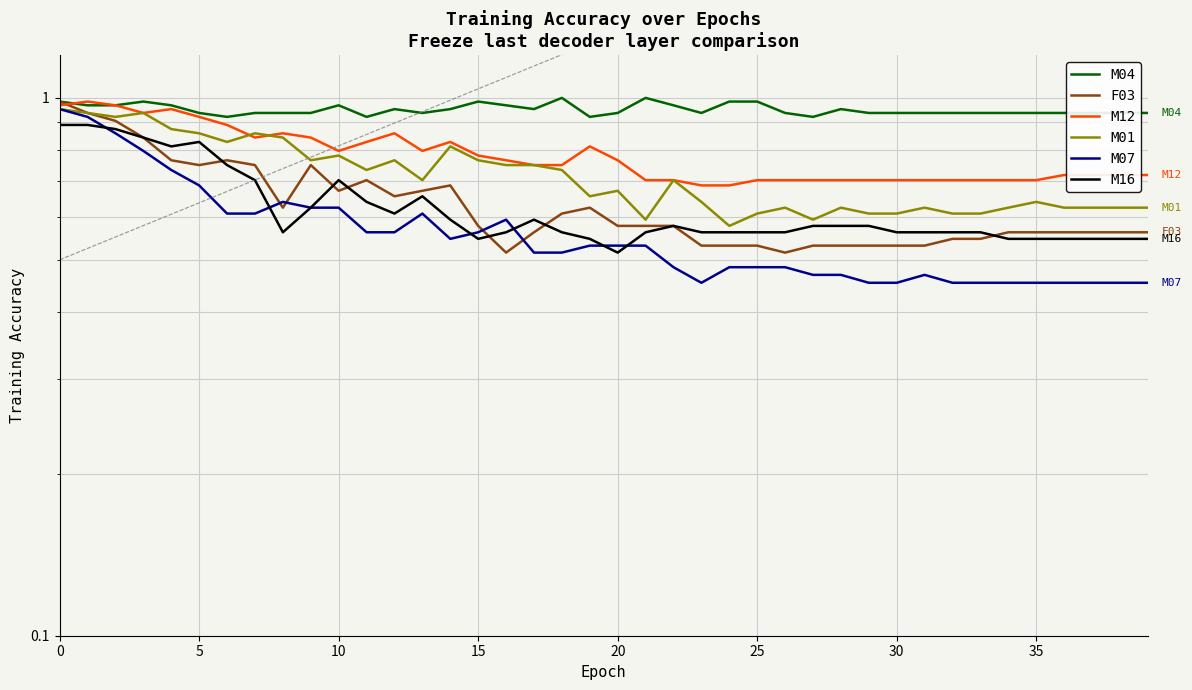

Reading left to right, list all the values displayed in this chart.

M04: 1.0	1.0	1.0	1.0	1.0	0.9	0.9	0.9	0.9	0.9	1.0	0.9	1.0	0.9	1.0	1.0	1.0	1.0	1.0	0.9	0.9	1.0	1.0	0.9	1.0	1.0	0.9	0.9	1.0	0.9	0.9	0.9	0.9	0.9	0.9	0.9	0.9	0.9	0.9	0.9
F03: 1.0	0.9	0.9	0.8	0.8	0.8	0.8	0.8	0.6	0.8	0.7	0.7	0.7	0.7	0.7	0.6	0.5	0.6	0.6	0.6	0.6	0.6	0.6	0.5	0.5	0.5	0.5	0.5	0.5	0.5	0.5	0.5	0.5	0.5	0.6	0.6	0.6	0.6	0.6	0.6
M12: 1.0	1.0	1.0	0.9	1.0	0.9	0.9	0.8	0.9	0.8	0.8	0.8	0.9	0.8	0.8	0.8	0.8	0.8	0.8	0.8	0.8	0.7	0.7	0.7	0.7	0.7	0.7	0.7	0.7	0.7	0.7	0.7	0.7	0.7	0.7	0.7	0.7	0.7	0.7	0.7
M01: 1.0	0.9	0.9	0.9	0.9	0.9	0.8	0.9	0.8	0.8	0.8	0.7	0.8	0.7	0.8	0.8	0.8	0.8	0.7	0.7	0.7	0.6	0.7	0.6	0.6	0.6	0.6	0.6	0.6	0.6	0.6	0.6	0.6	0.6	0.6	0.6	0.6	0.6	0.6	0.6
M07: 1.0	0.9	0.9	0.8	0.7	0.7	0.6	0.6	0.6	0.6	0.6	0.6	0.6	0.6	0.5	0.6	0.6	0.5	0.5	0.5	0.5	0.5	0.5	0.5	0.5	0.5	0.5	0.5	0.5	0.5	0.5	0.5	0.5	0.5	0.5	0.5	0.5	0.5	0.5	0.5
M16: 0.9	0.9	0.9	0.8	0.8	0.8	0.8	0.7	0.6	0.6	0.7	0.6	0.6	0.7	0.6	0.5	0.6	0.6	0.6	0.5	0.5	0.6	0.6	0.6	0.6	0.6	0.6	0.6	0.6	0.6	0.6	0.6	0.6	0.6	0.5	0.5	0.5	0.5	0.5	0.5